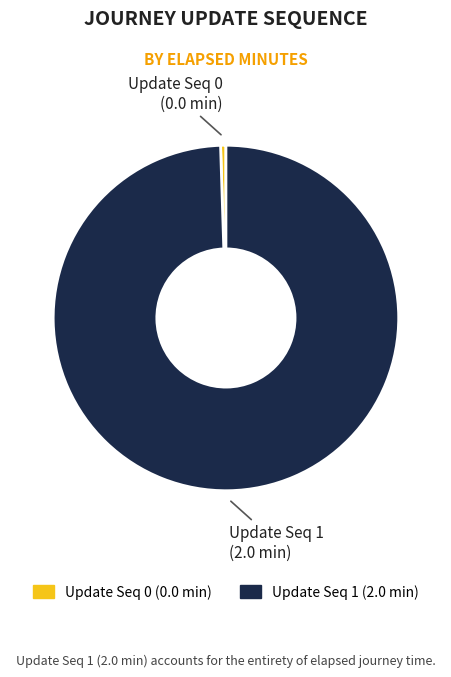

Is there a majority slice in this chart?

Yes